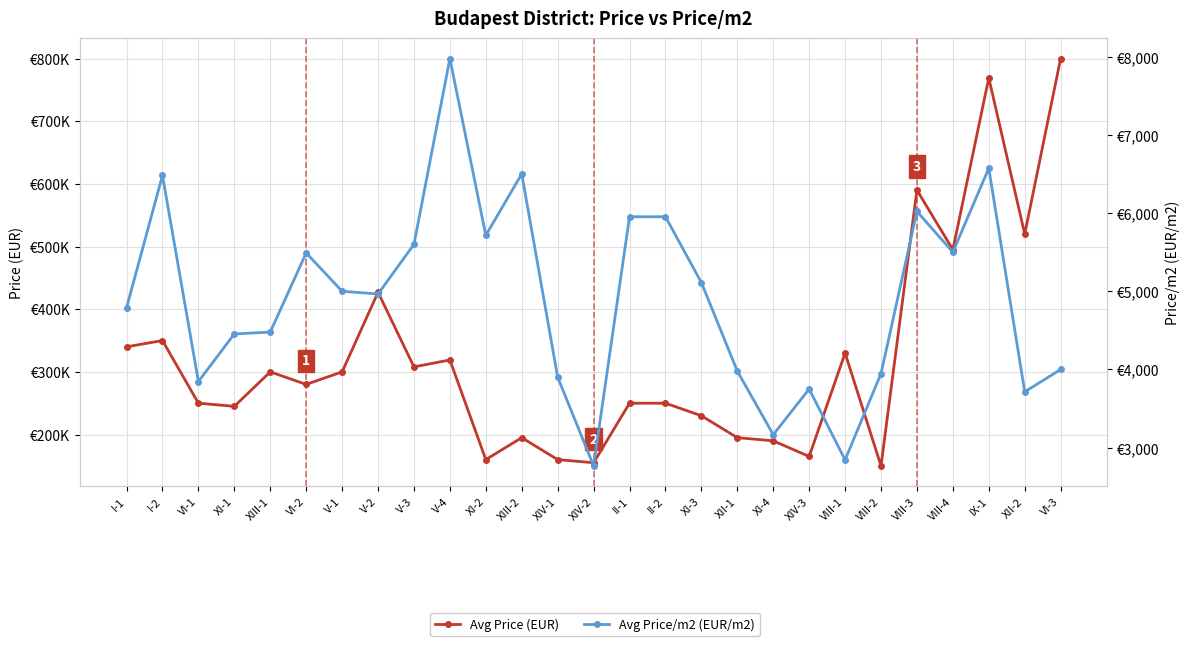

Read the Avg Price/m2 (EUR/m2) value at XIII-2.

6500.0